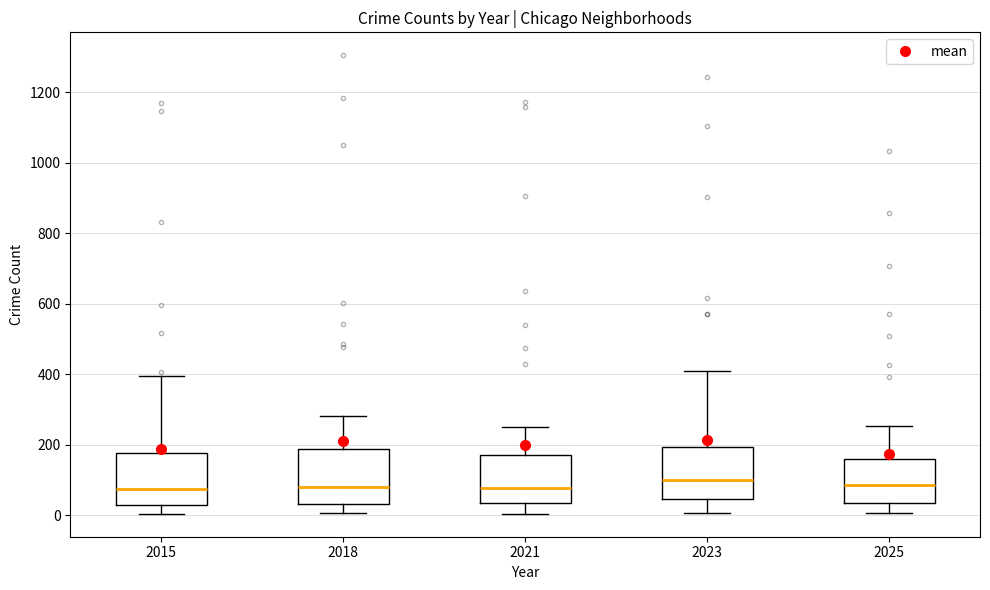

Reading left to right, read every box against the y-axis: the position of its median line, the range the box covers, and the ends of its whiskers. The values are not printed on the chart, so give them approximately, as read against the axis.

2015: median 80, box 40 to 180, whiskers 0 to 400
2018: median 80, box 40 to 180, whiskers 0 to 280
2021: median 80, box 40 to 160, whiskers 0 to 240
2023: median 100, box 40 to 200, whiskers 0 to 420
2025: median 80, box 40 to 160, whiskers 0 to 260